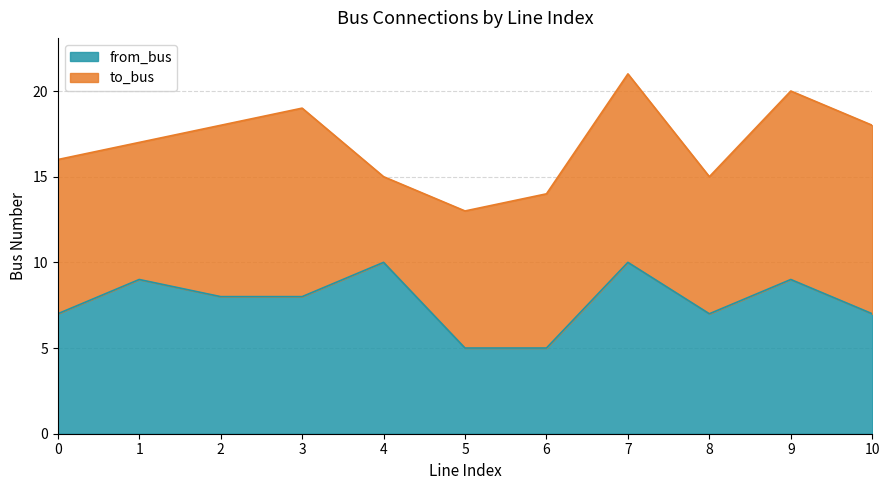

How many data points are less than 8?

5